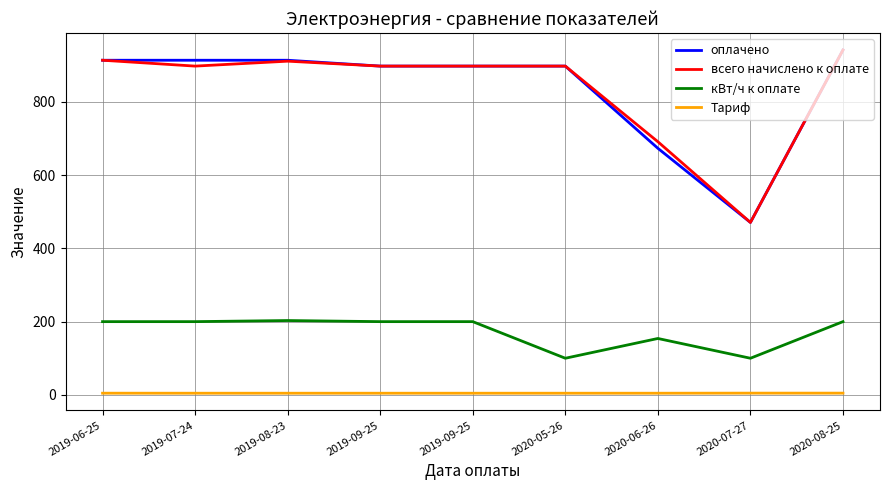

What is the difference between the maximum and minimum values in the Тариф series?

0.2